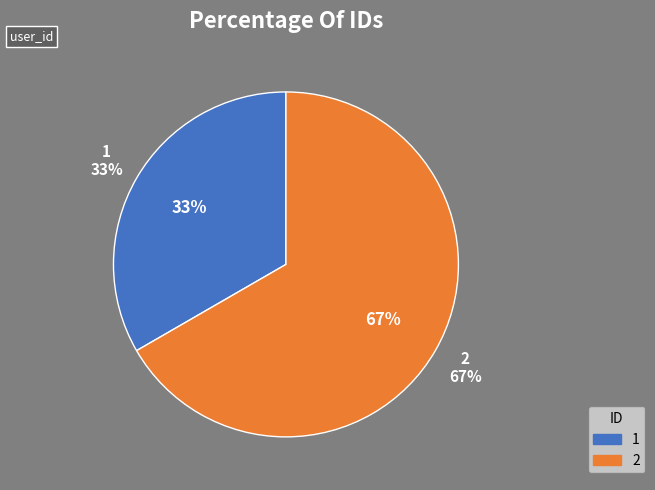

What is the smallest slice in the pie chart?

1